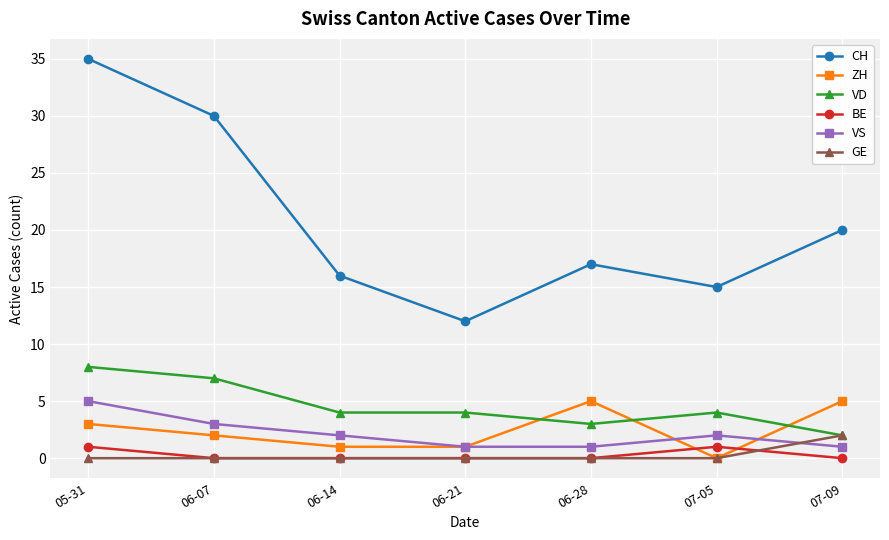

True or false: VD has more than 0 points higher than both neighbors.

True